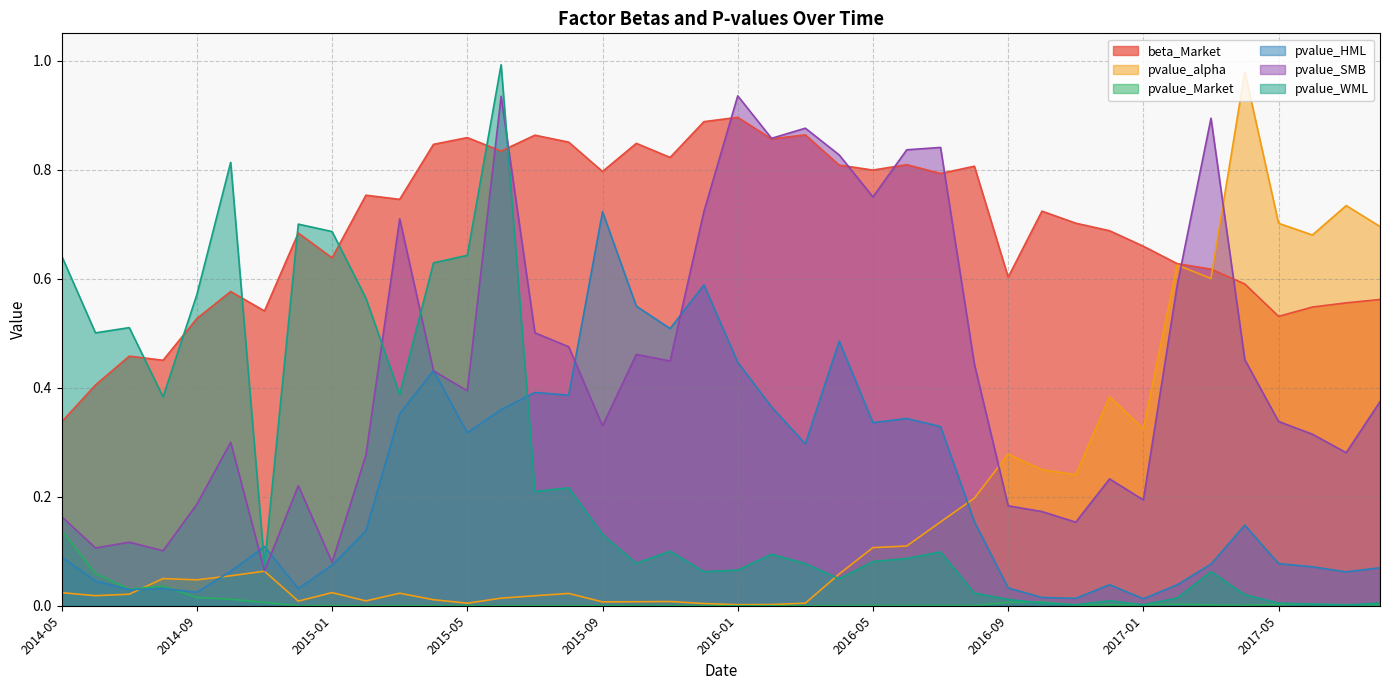

What is the average value of the pvalue_WML series?

0.2